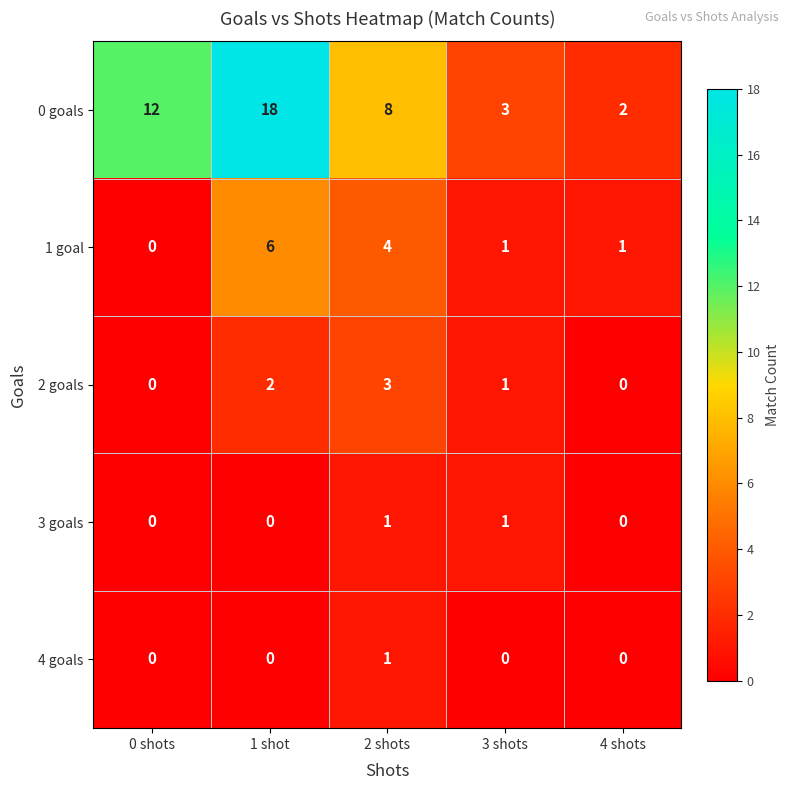

At which category does the chart reach its peak across all series?

1 shot